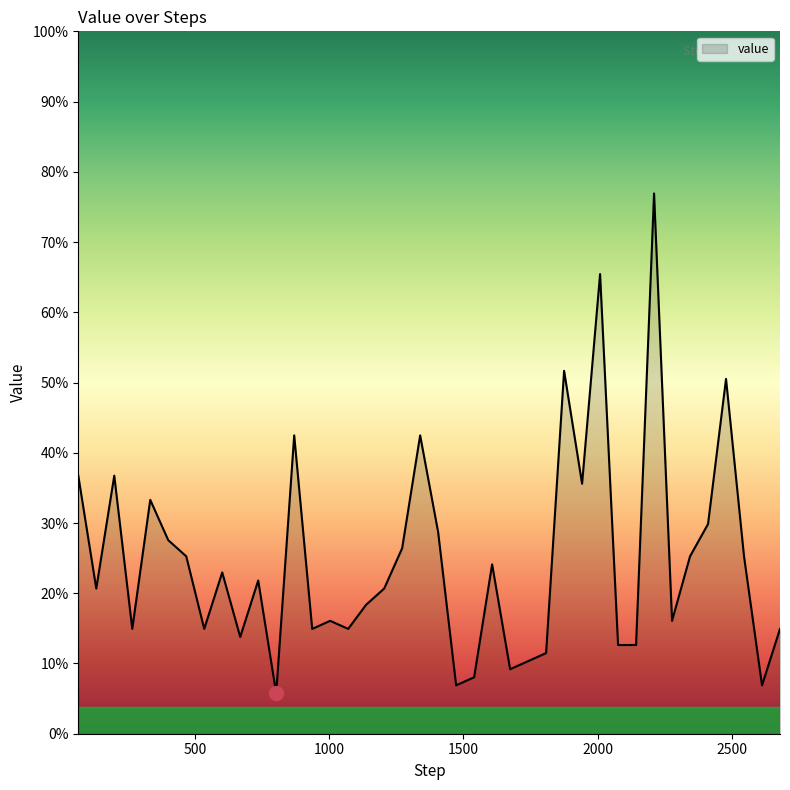

Does the chart have visible grid lines?

No